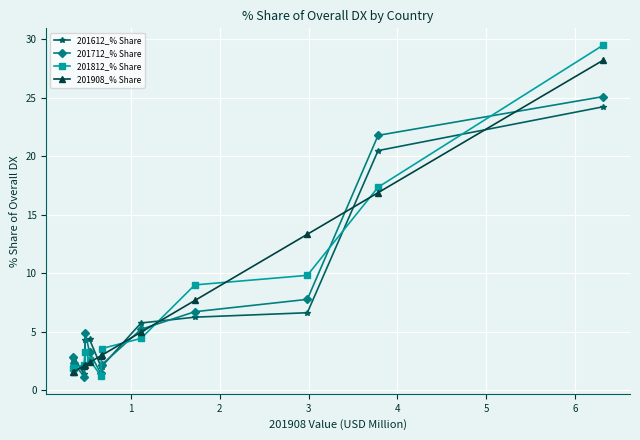

What is the sum of all 201812_% Share values?

86.9